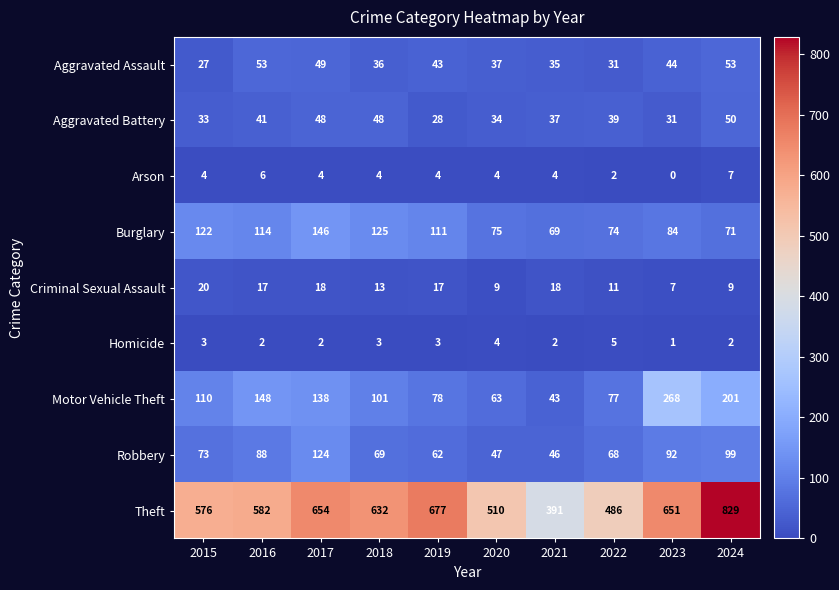

At which category does the chart reach its peak across all series?

2024